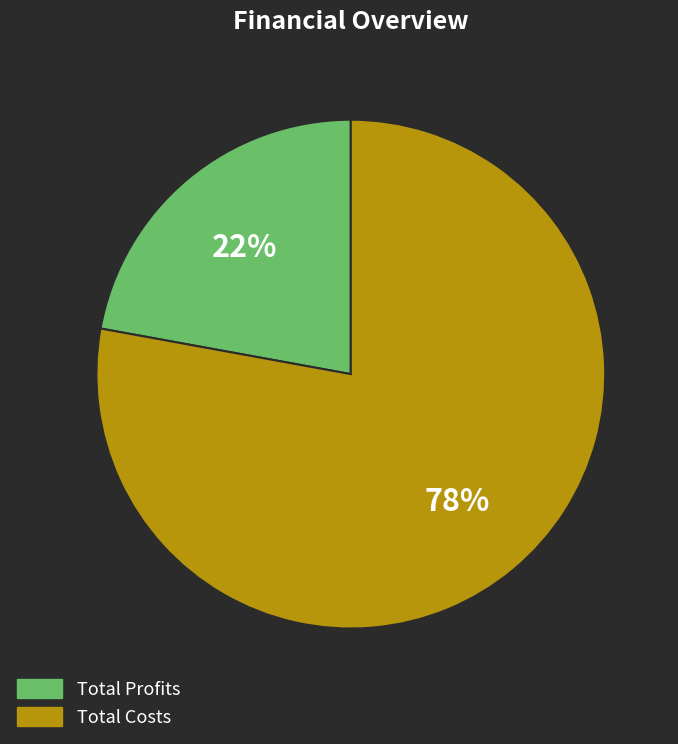

To the nearest percent, what is the average slice percentage?

50%